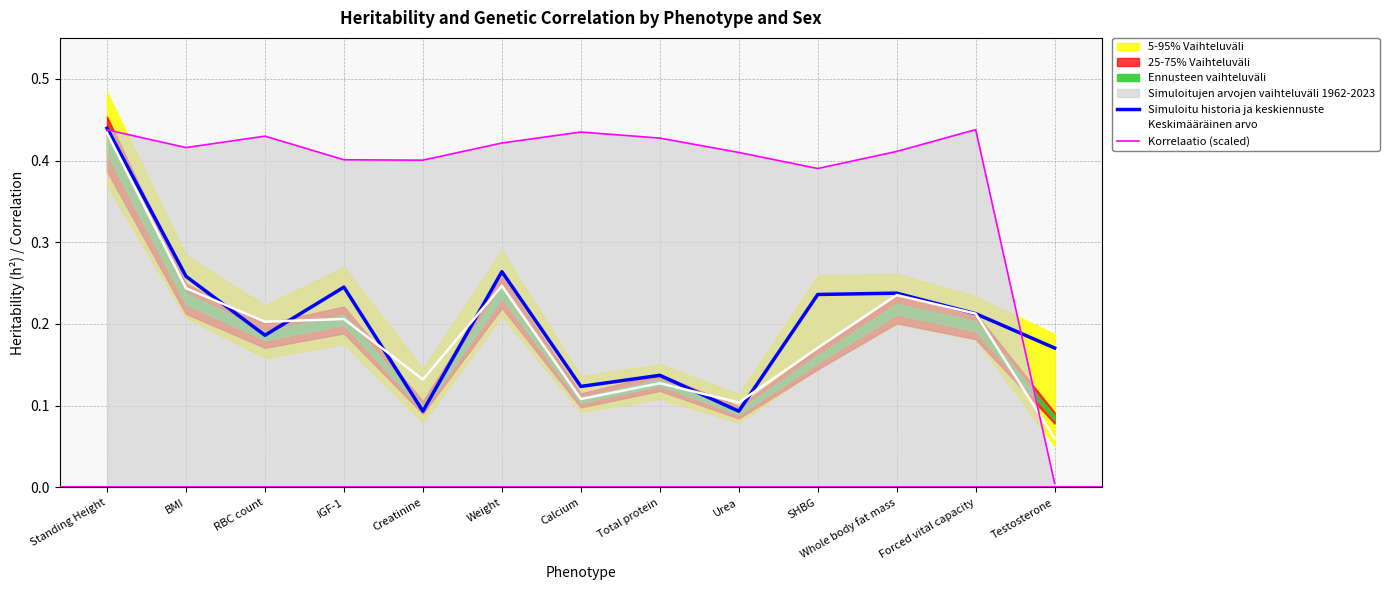

At which category does Keskimääräinen arvo reach its first local valley?

RBC count